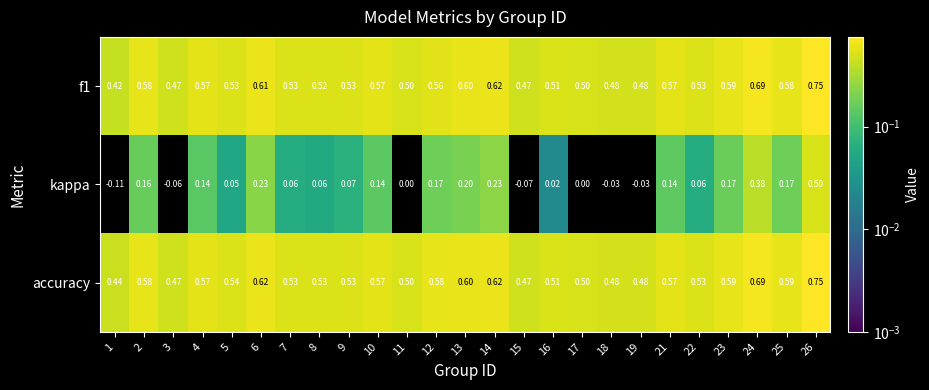

Which series has the largest range (max minus min)?

kappa